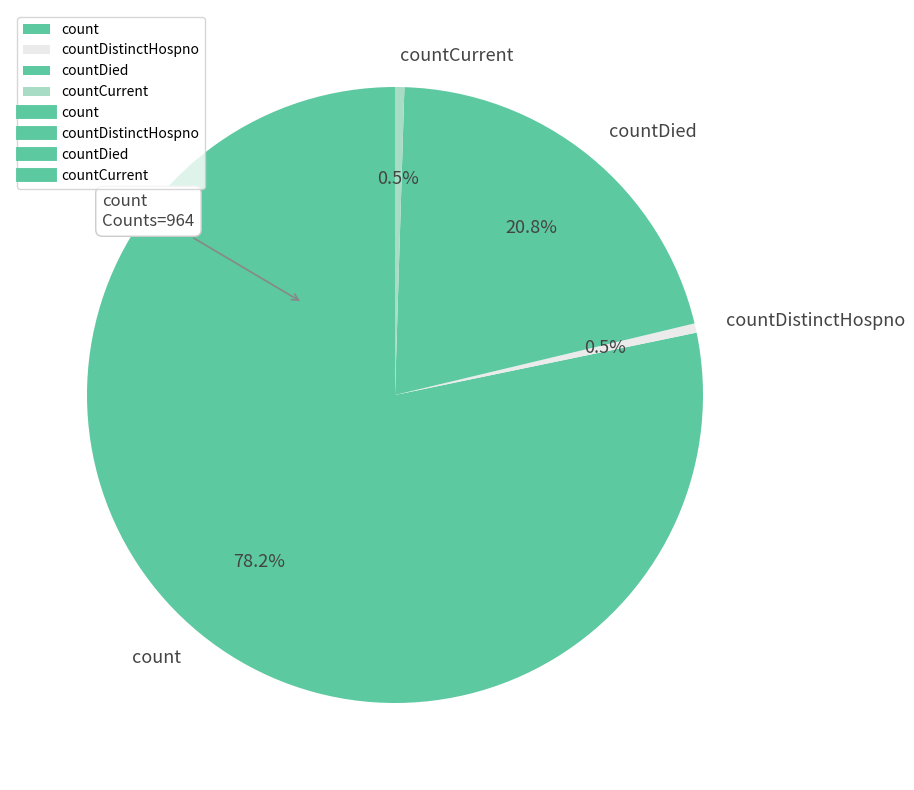

Is there a majority slice in this chart?

Yes